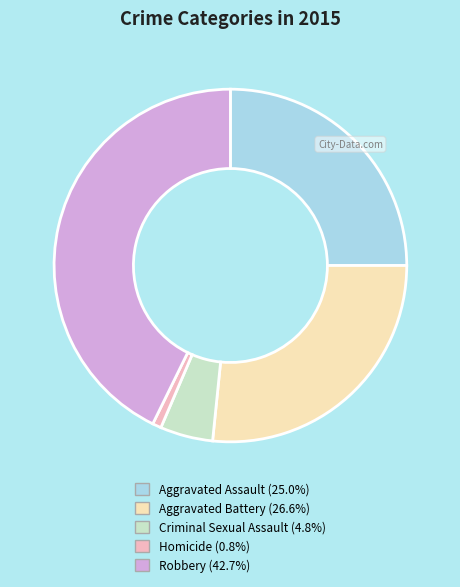

Combined, do Aggravated Battery and Homicide account for over 50%?

No